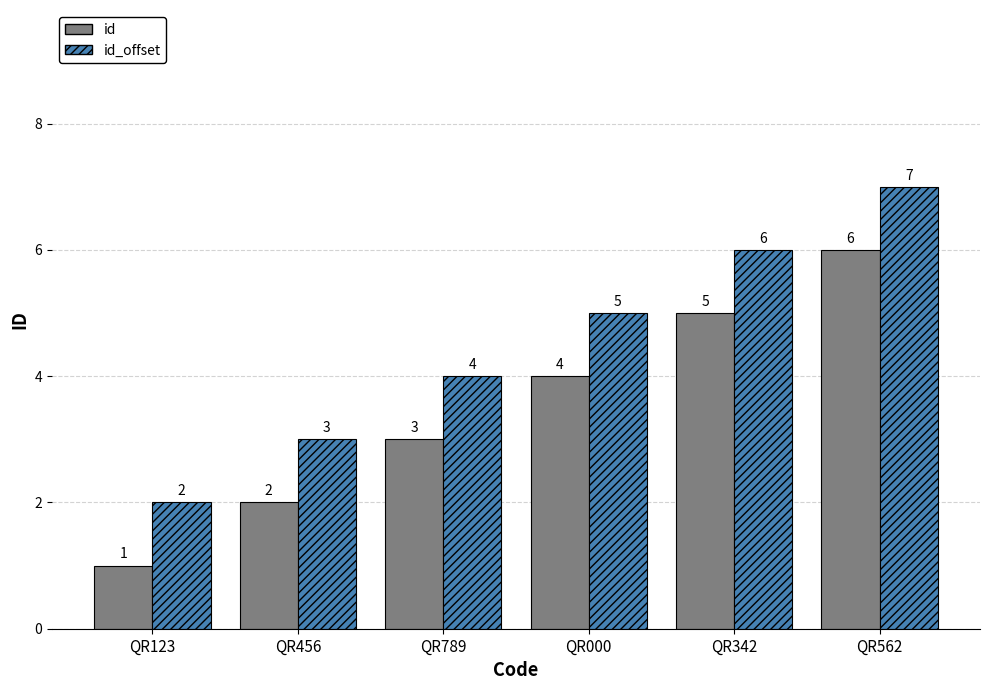

Read the id value at QR456.

2